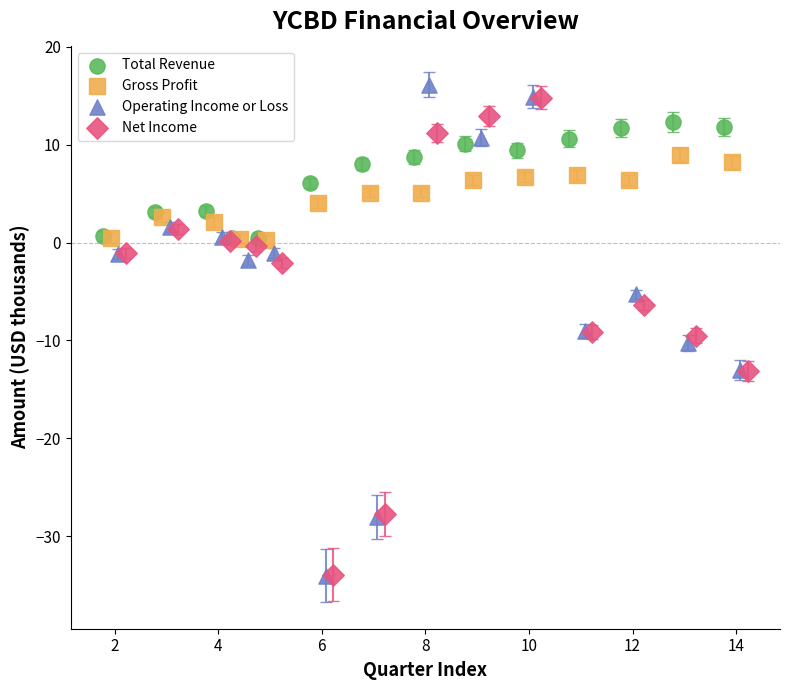

Which series has the widest spread of Y values?

Operating Income or Loss